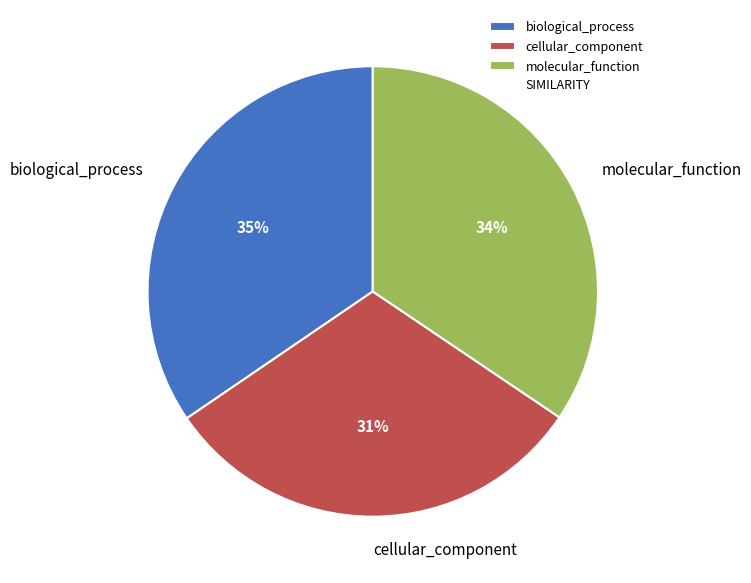

Which category has the smallest portion of the pie?

cellular_component